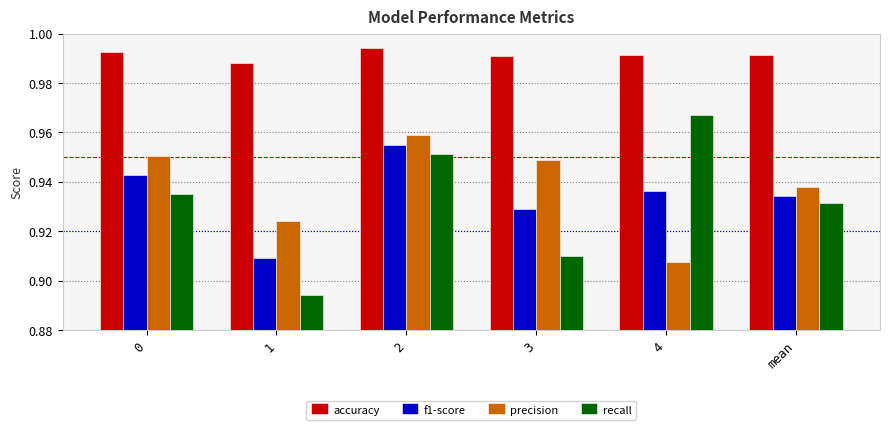

Count the recall values in the range 0 to 1.

6